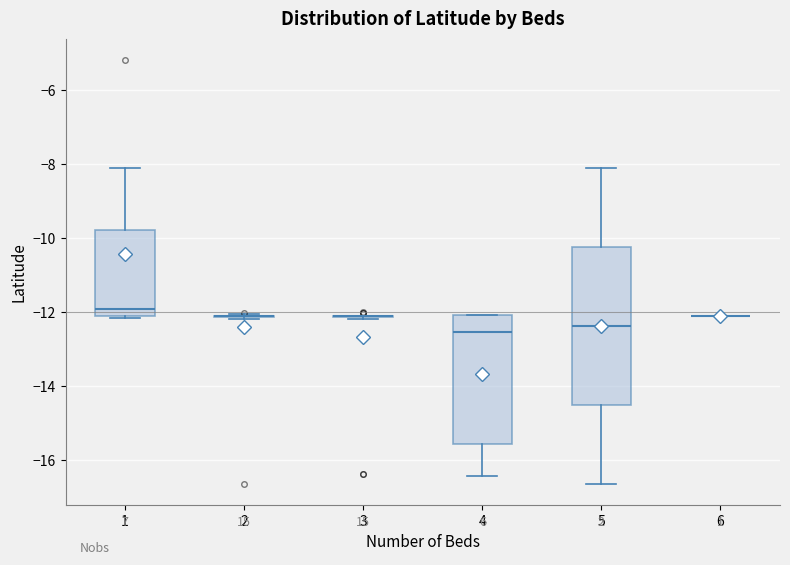

Reading left to right, read every box against the y-axis: the position of its median line, the range the box covers, and the ends of its whiskers. The values are not printed on the chart, so give them approximately, as read against the axis.

1: median -12.0, box -12.2 to -9.8, whiskers -12.2 to -8.2
2: box collapsed to a line at -12.2, whiskers -12.2 to -12.0
3: box collapsed to a line at -12.2, whiskers -12.2 to -12.0
4: median -12.6, box -15.6 to -12.0, whiskers -16.4 to -12.0
5: median -12.4, box -14.4 to -10.2, whiskers -16.6 to -8.2
6: box collapsed to a line at -12.0, whiskers -12.0 to -12.0